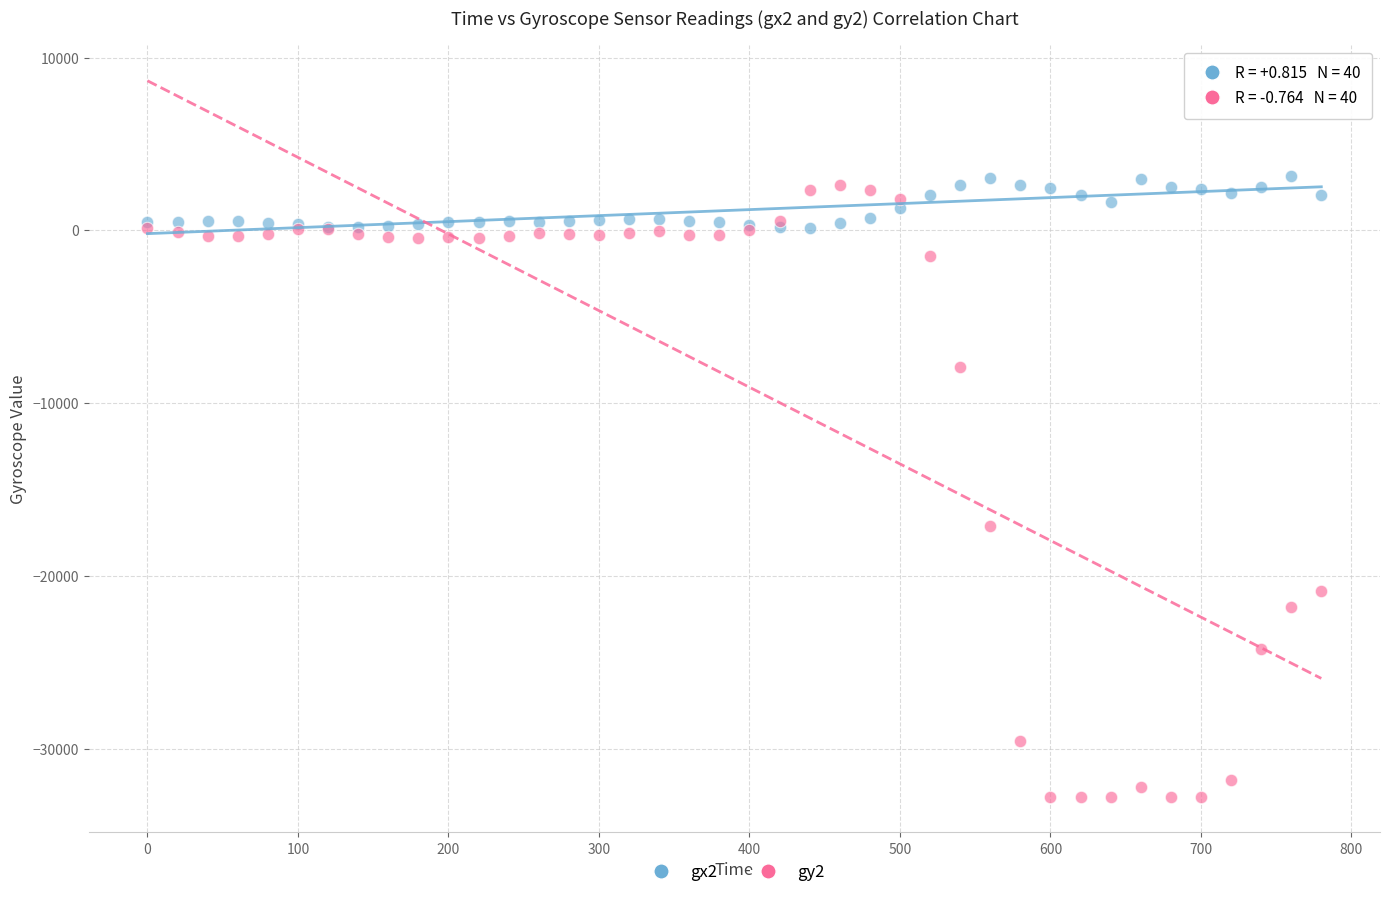

Across all series, what Y value is closest to -14816?

-17099